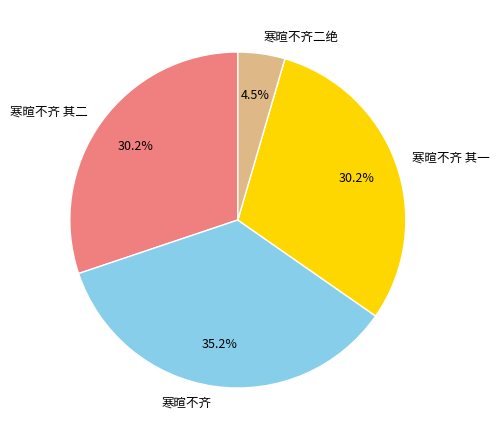

Between 寒暄不齐二绝 and 寒暄不齐, which is larger?

寒暄不齐